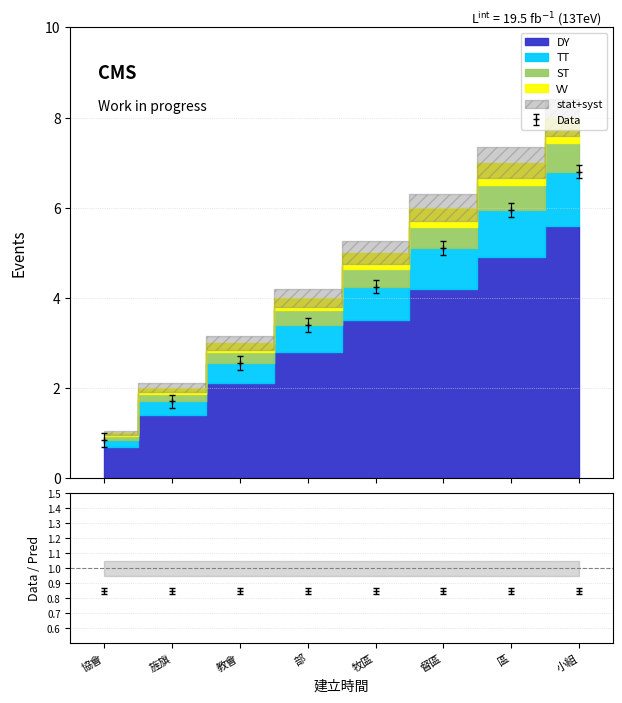

What is the highest value of the Data series?

6.8